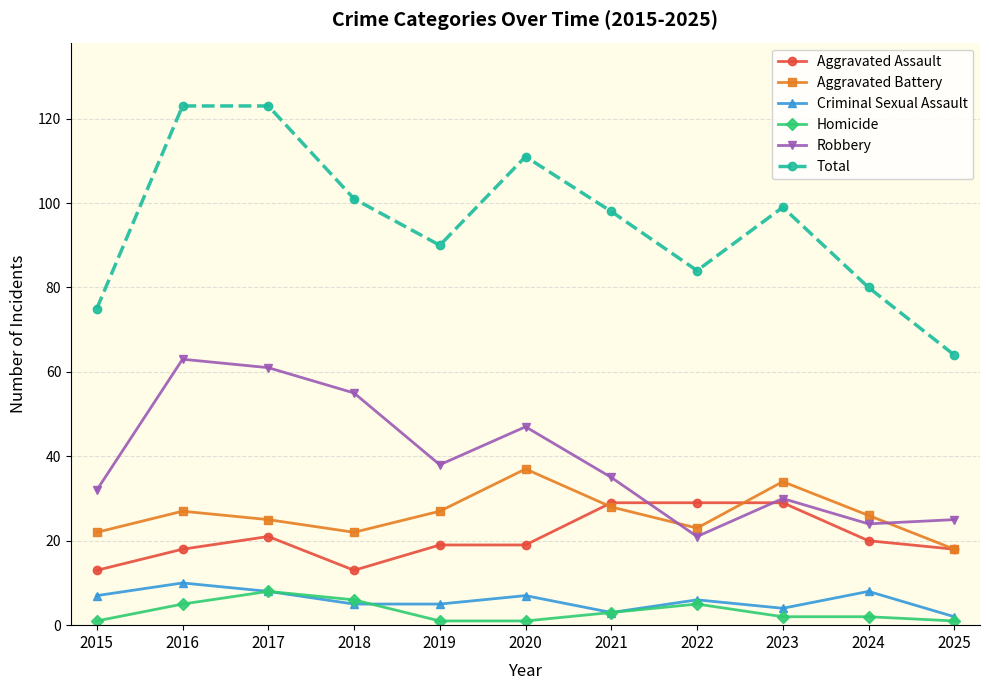

Between 2023 and 2024, which series saw the biggest shift?

Total